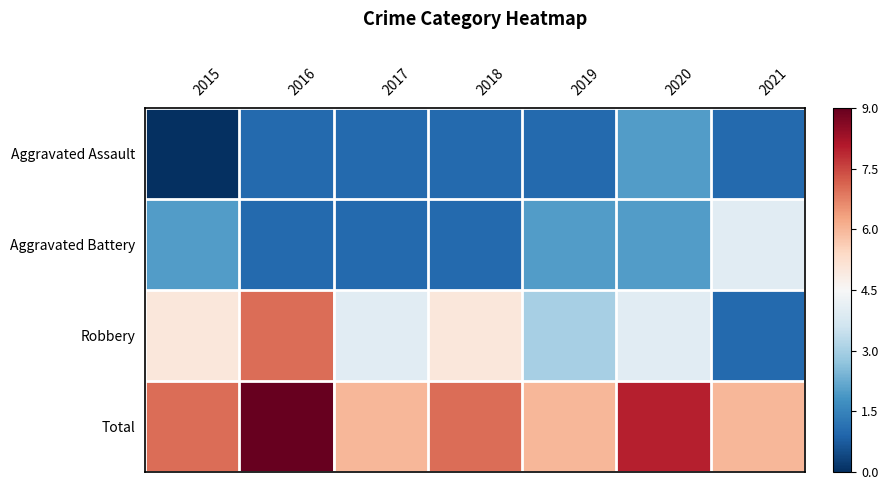

What is the spread (max minus min) of values at 2019?

5